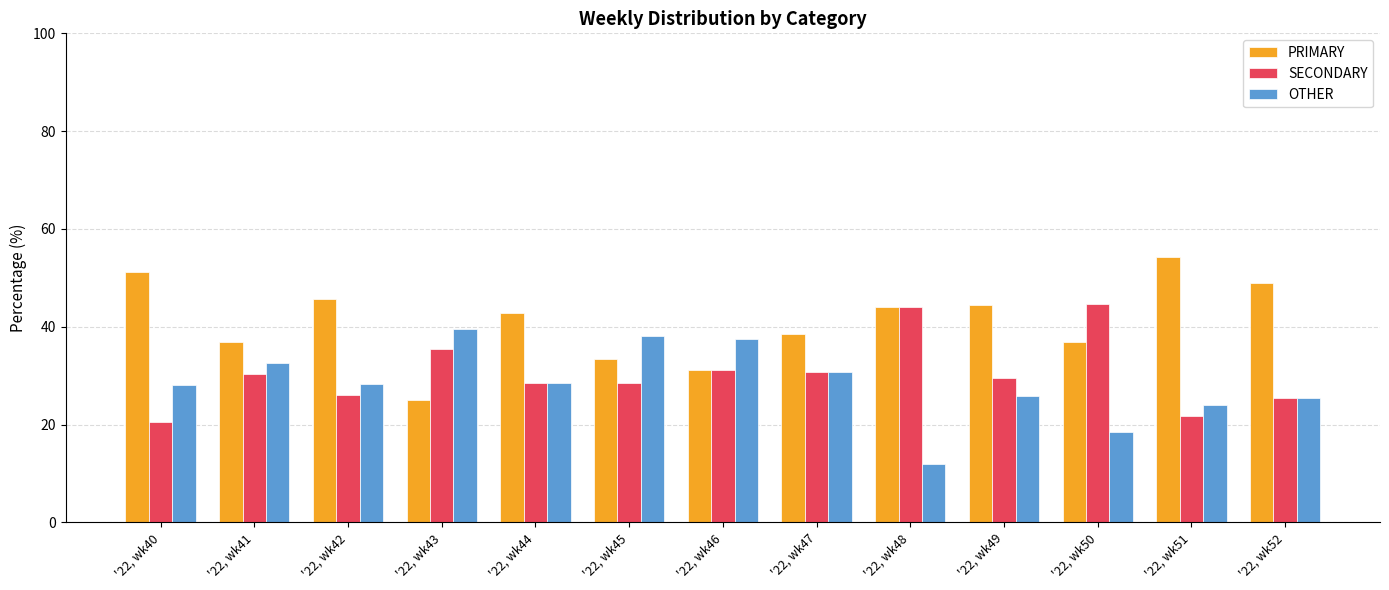

At '22, wk50, list the series in order from largest to smallest.

SECONDARY, PRIMARY, OTHER